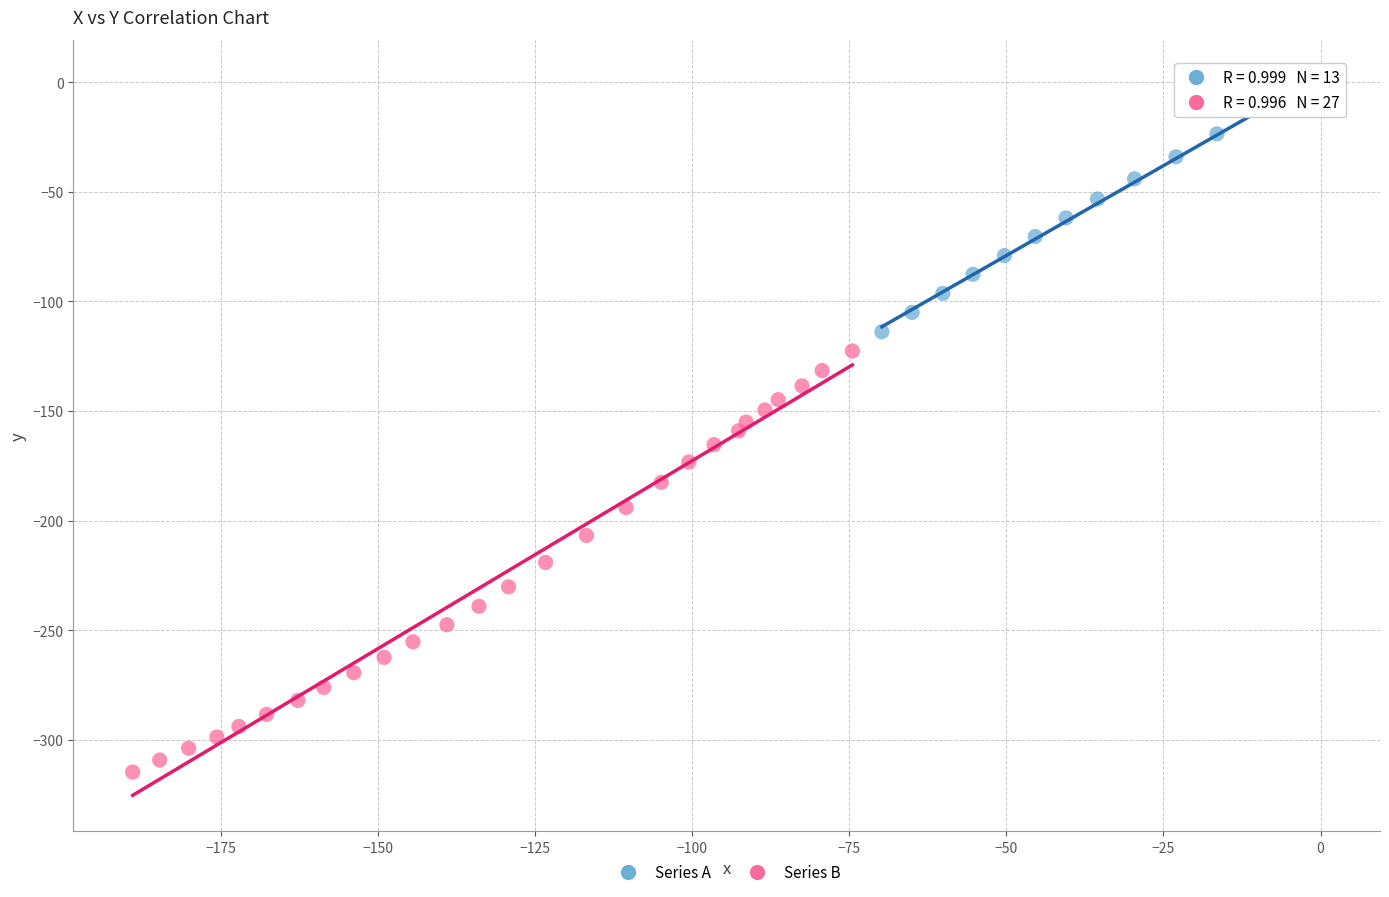

Which series has the widest spread of Y values?

Series B